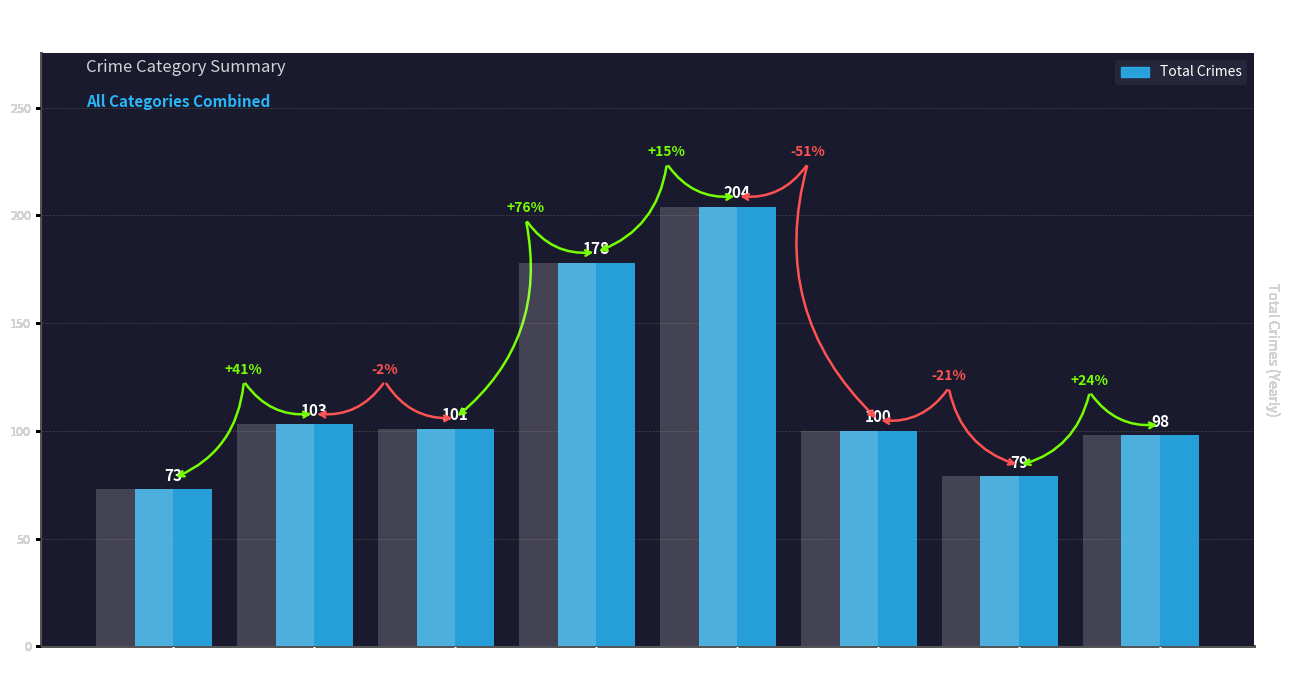

What is the approximate value at 2017?

101